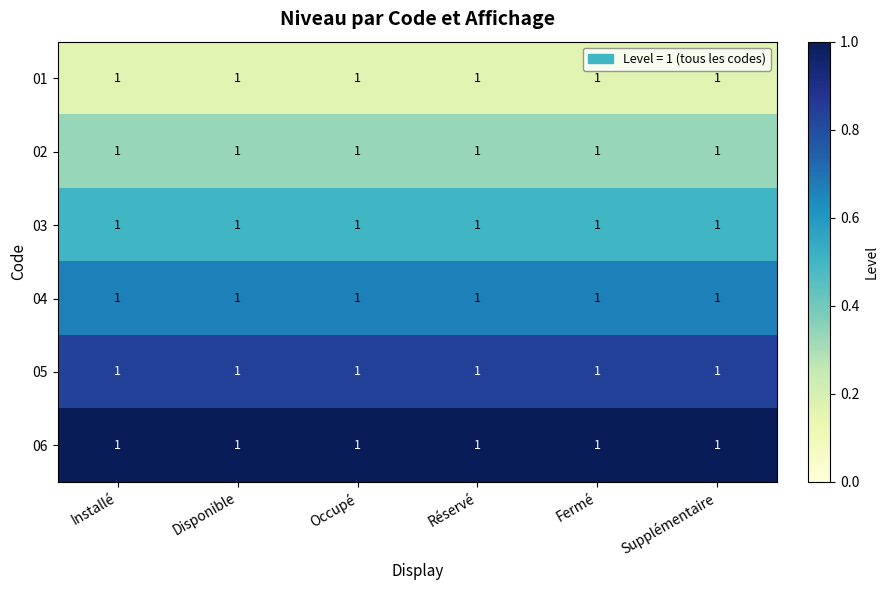

The value of 04 at Installé is 0.3. True or false?

False